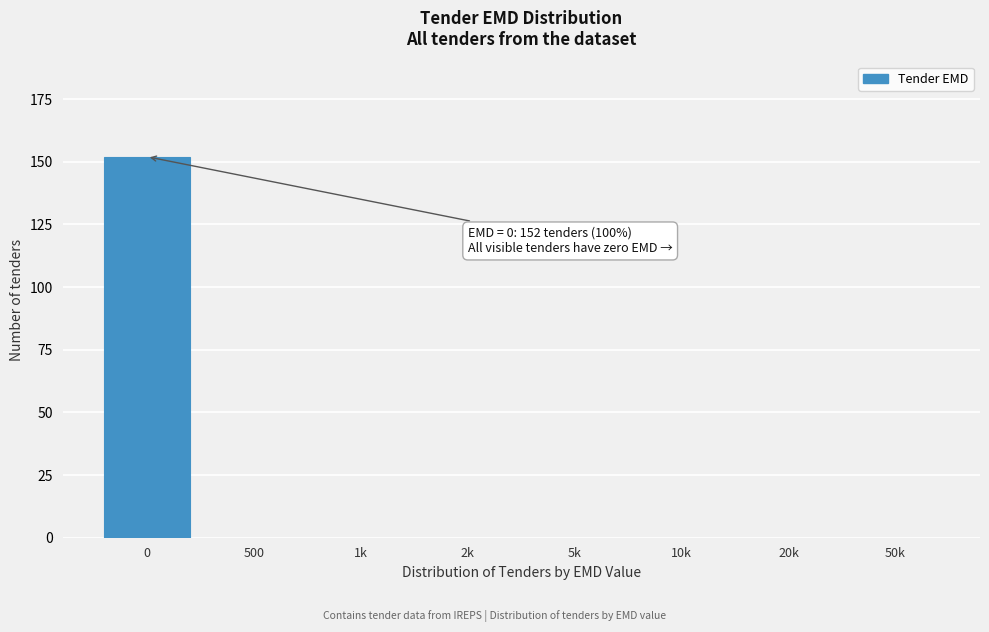

Reading left to right, transcribe all the data shown in this chart.

0=152	500=0	1k=0	2k=0	5k=0	10k=0	20k=0	50k=0